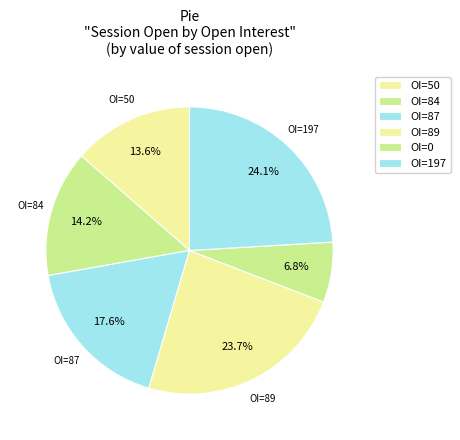

How many segments does this pie chart have?

6